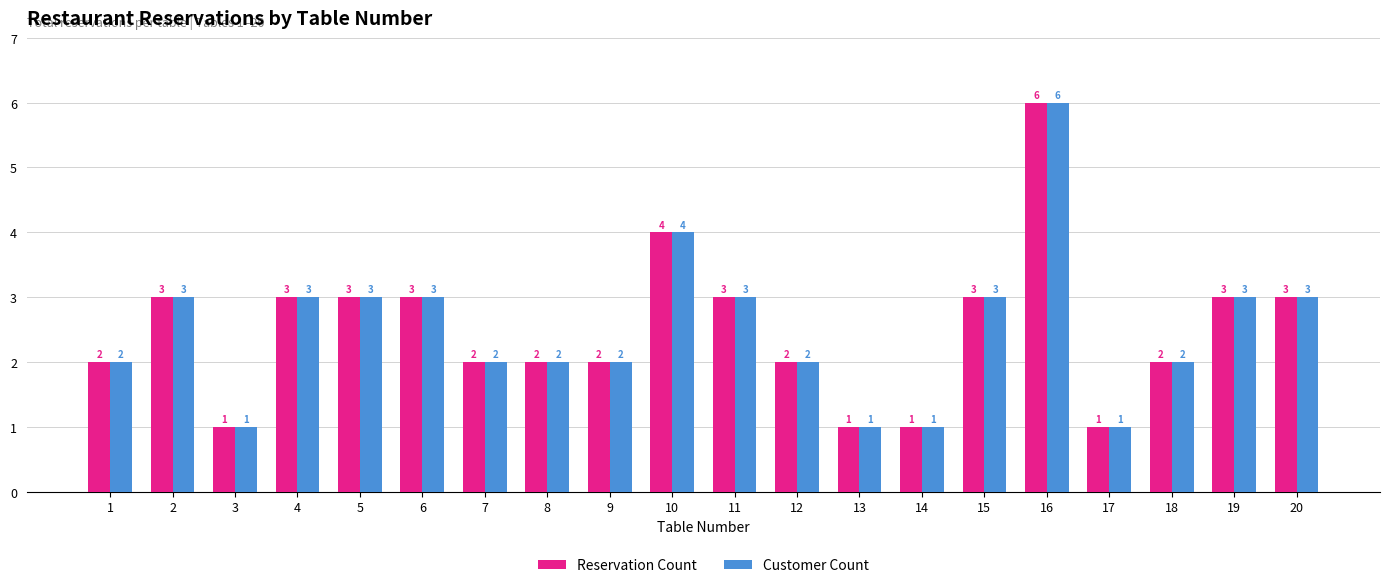

Read the Customer Count value at 4.

3